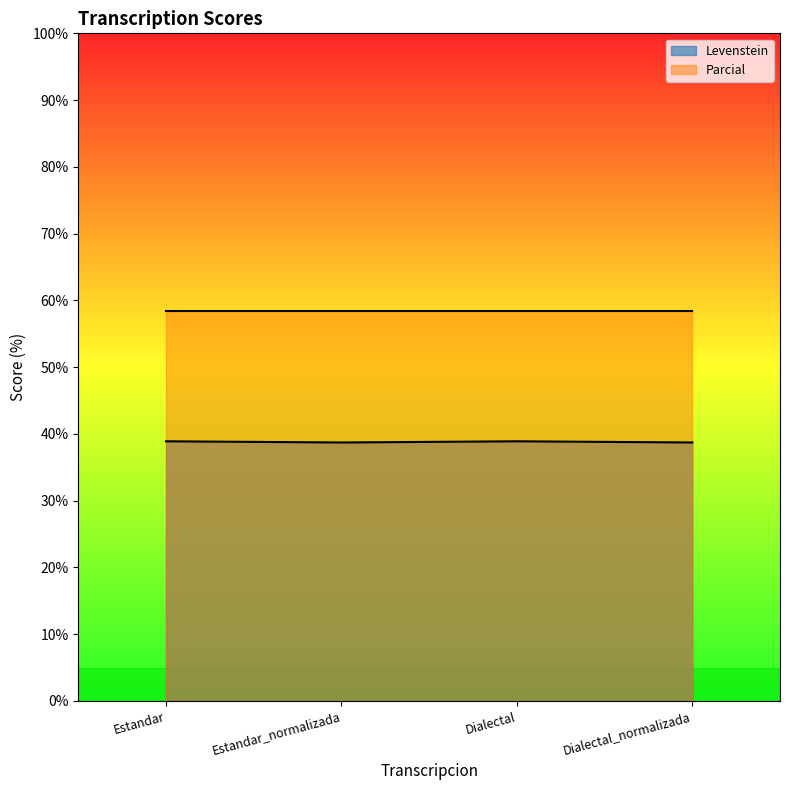

The value at Estandar is 38.9. True or false?

True